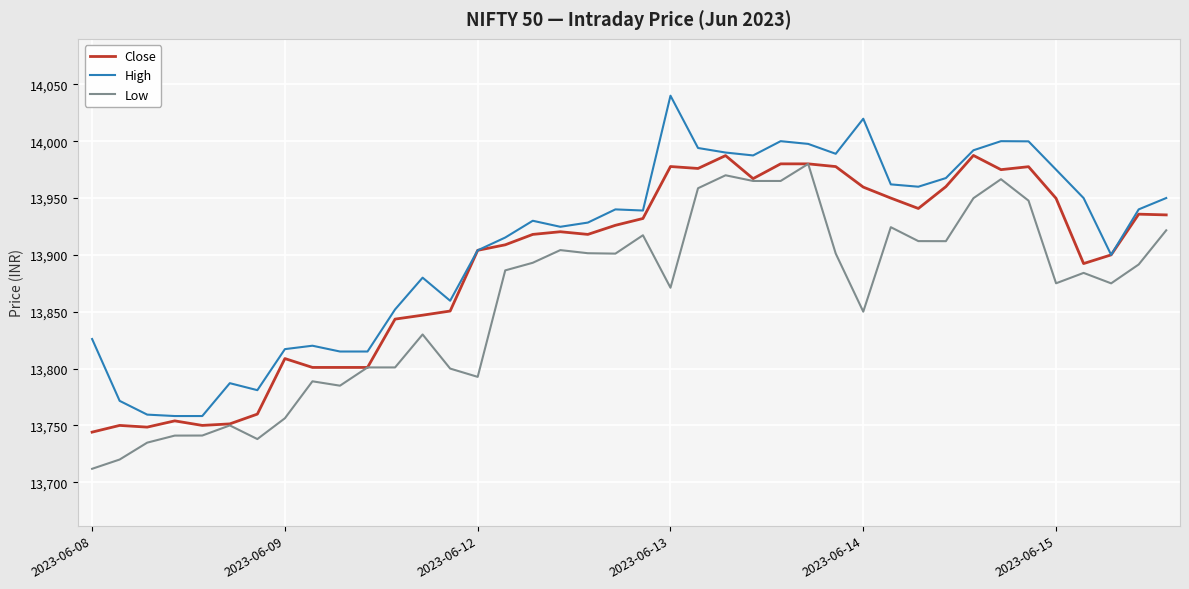

True or false: High and Low intersect in this chart.

False